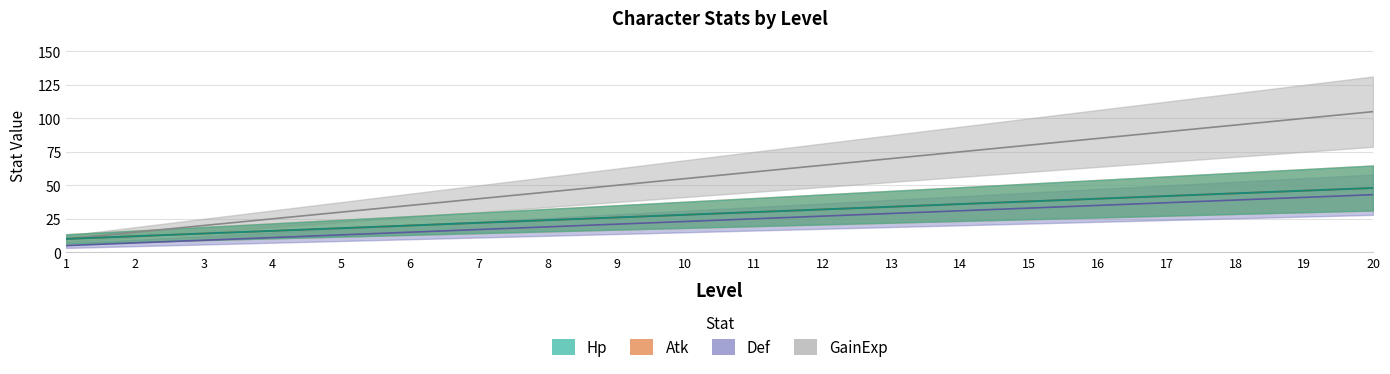

What is the difference between the Hp values at 8 and 19?

55